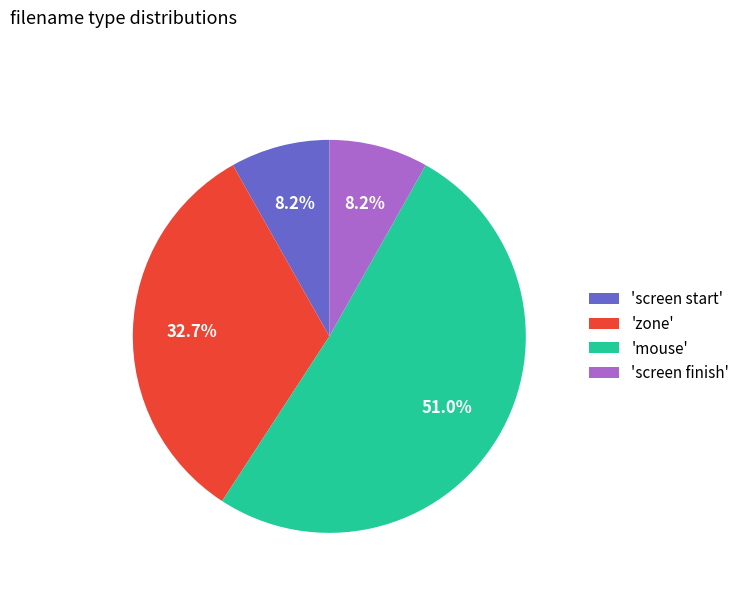

Which slice is the largest?

'mouse'